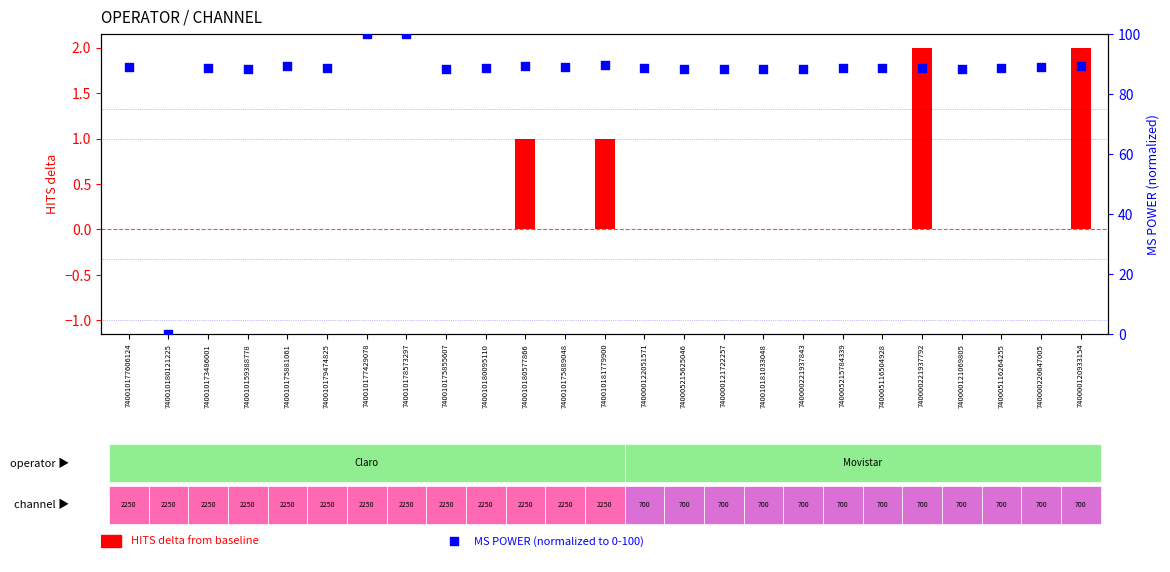

Approximately how many times larger is the value at 740010177606124 compared to 740010180095110?

1.0